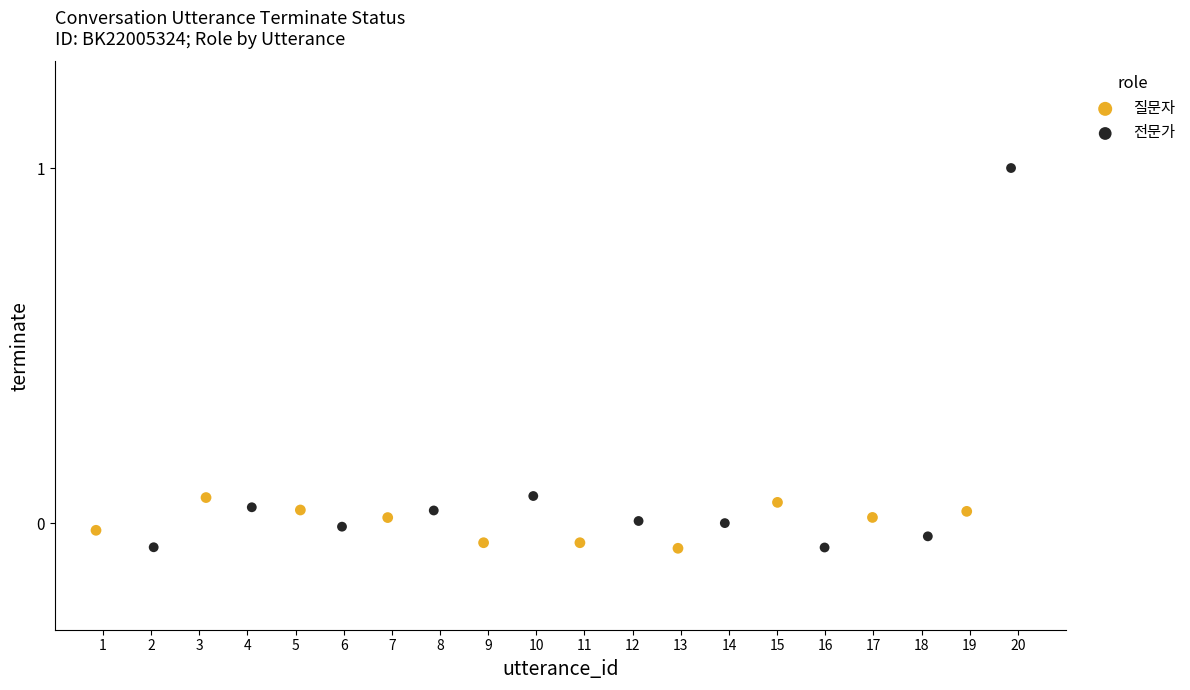

Which series has the largest Y range (max minus min)?

전문가